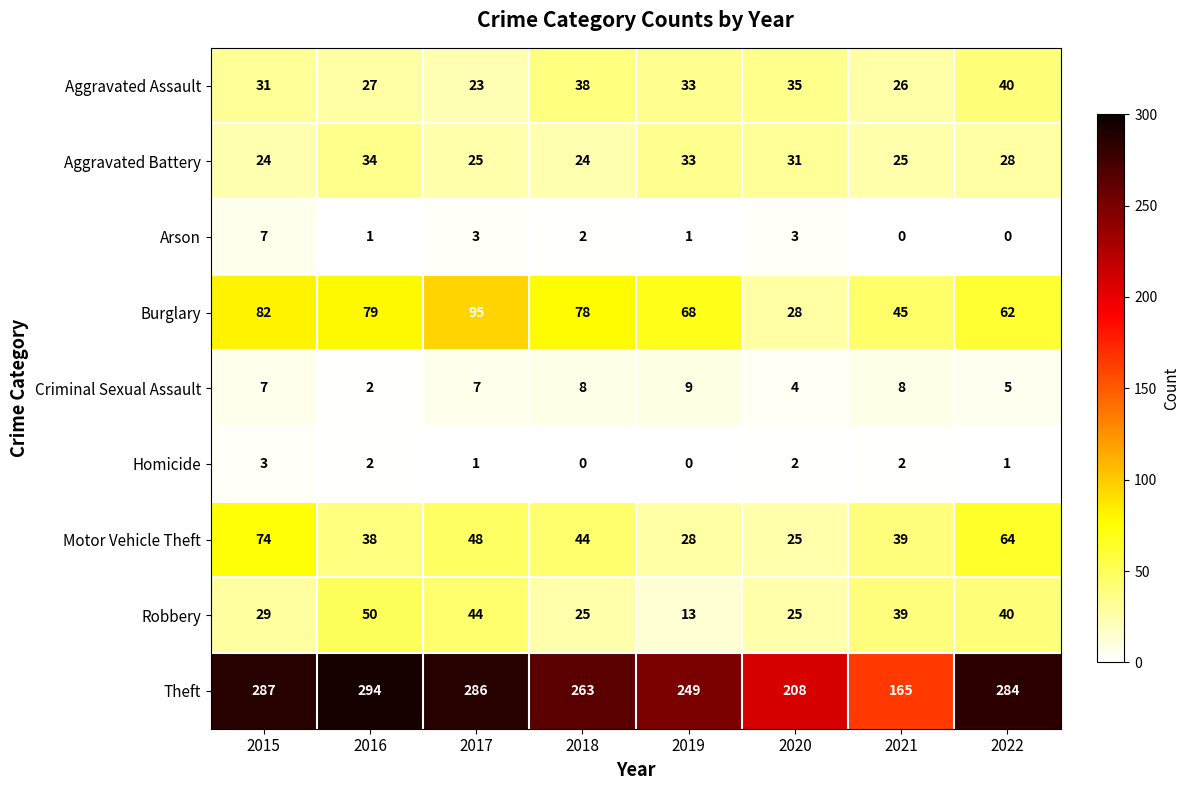

What is the sum of the Arson values at 2015 and 2021?

7